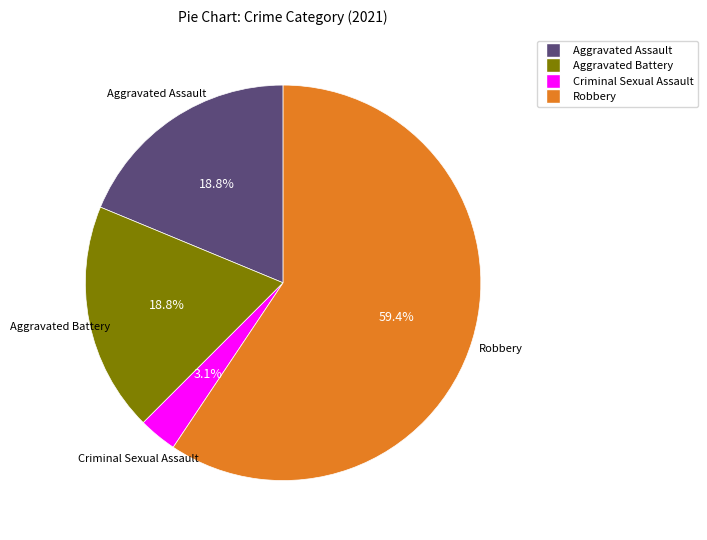

Is there any slice that represents more than half of the pie?

Yes